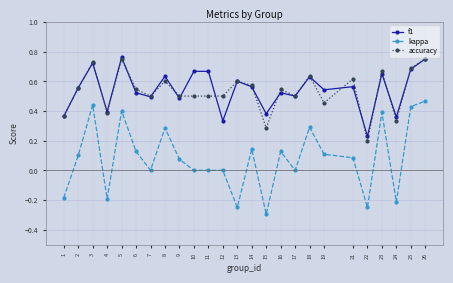

True or false: kappa and f1 intersect in this chart.

False